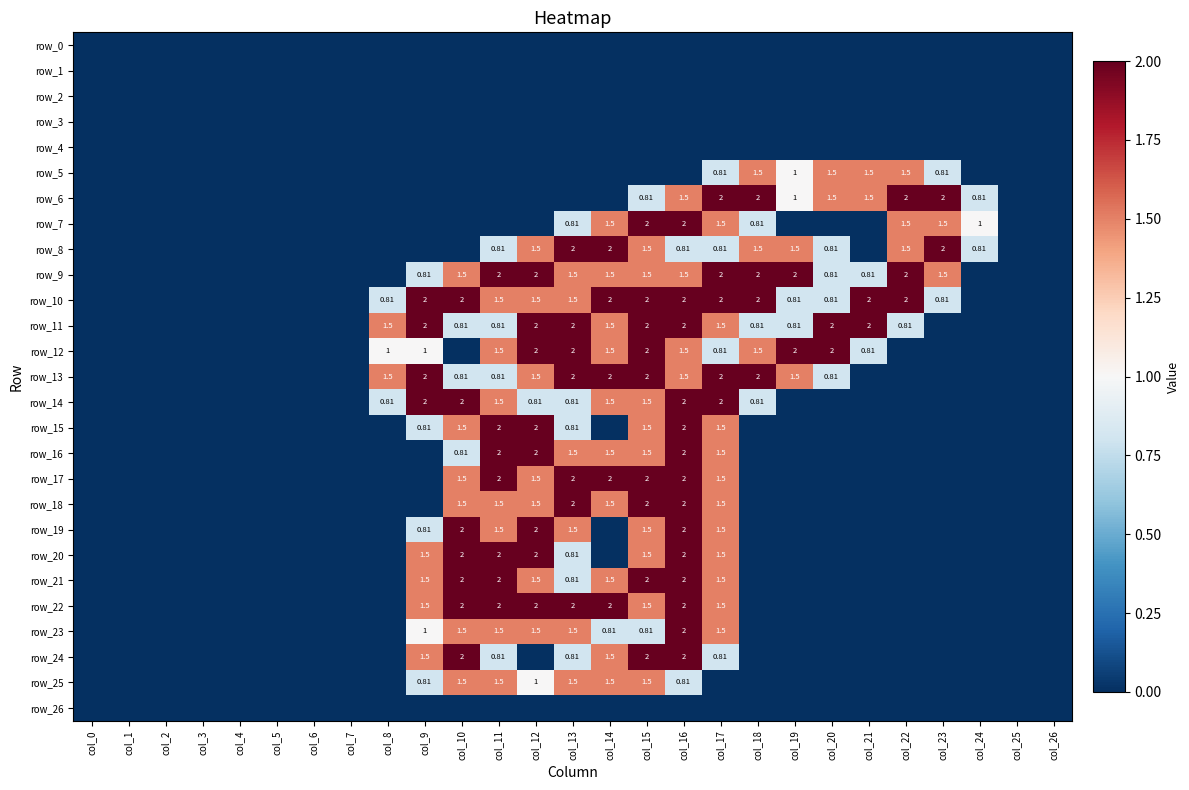

At which category does the chart reach its peak across all series?

col_17